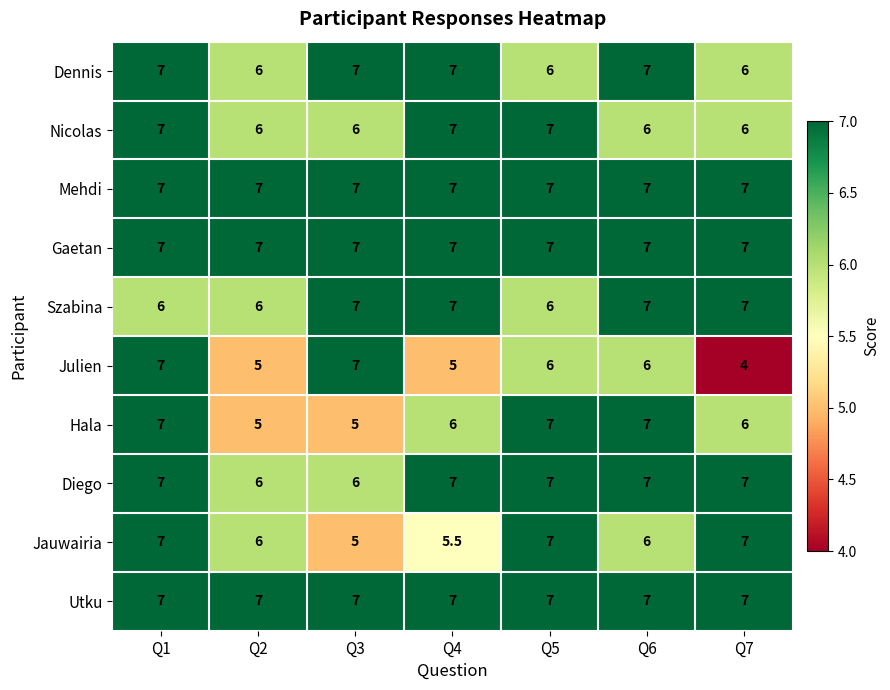

Which series has the largest range (max minus min)?

Julien